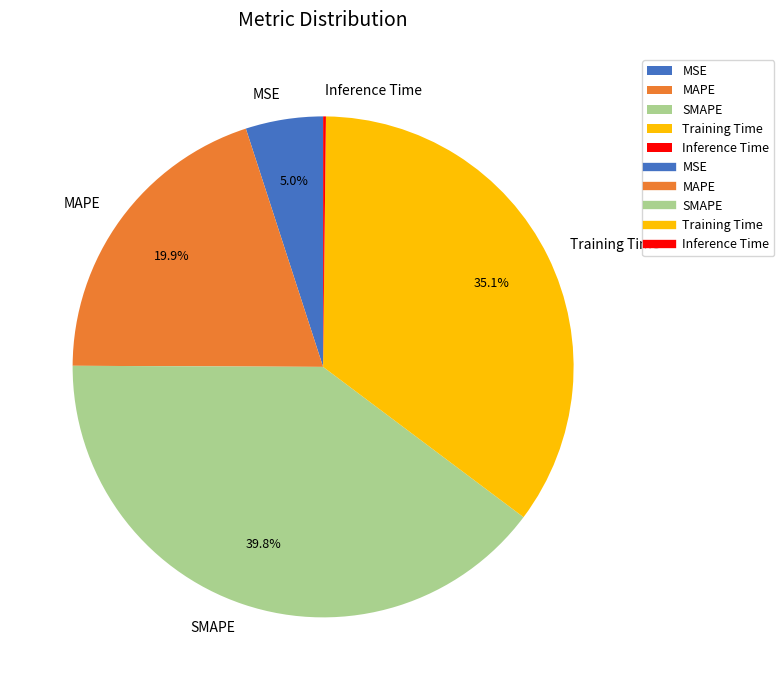

What is the ratio of the value at MAPE to the value at SMAPE?

0.5